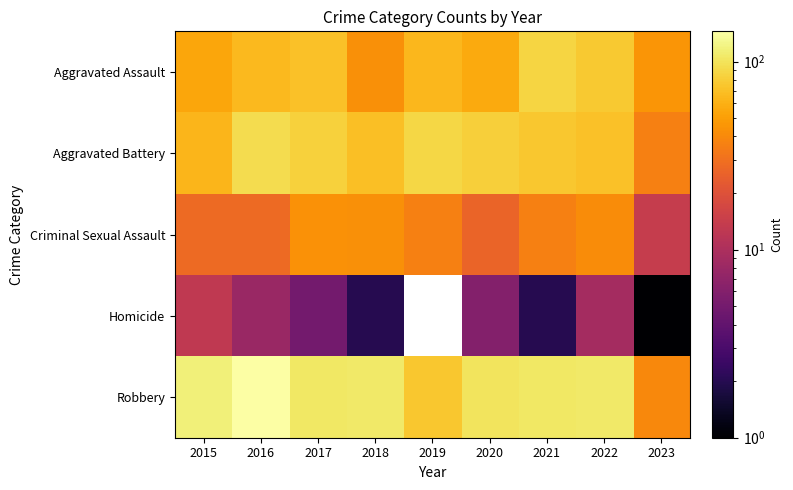

How many values in the Aggravated Assault series are below 65?

4